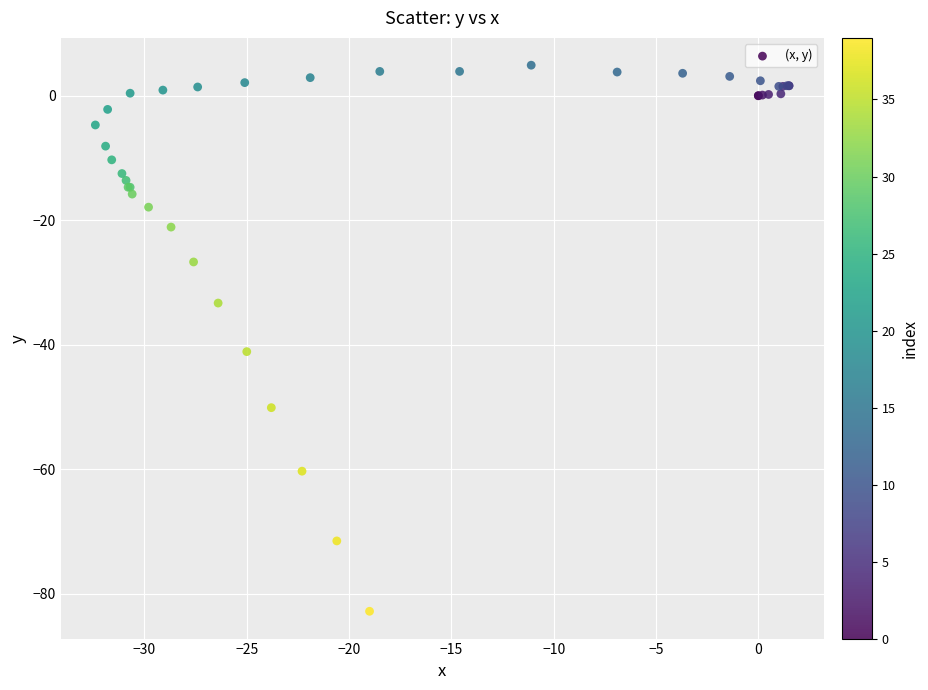

What Y value in the scatter plot is closest to -38?

-41.1